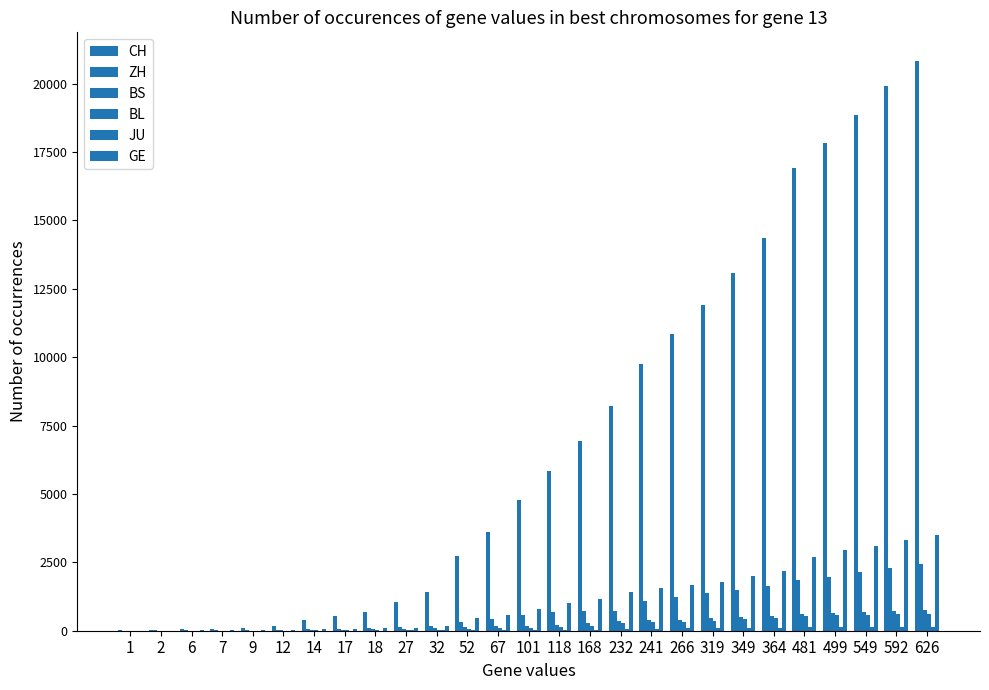

Count the number of data series in this chart.

6